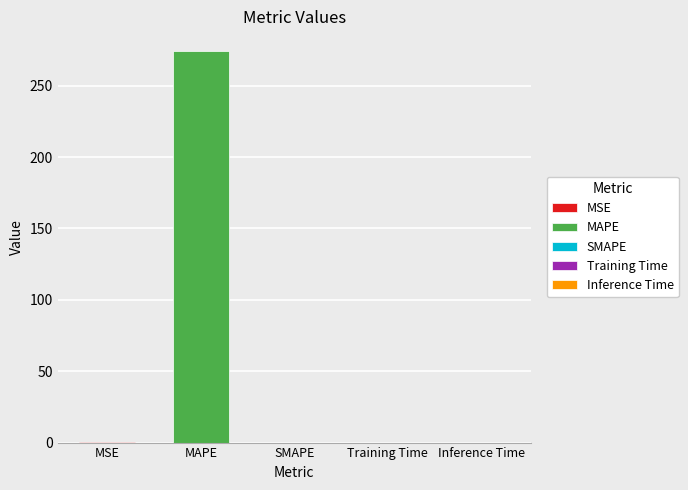

Reading right to left, extract all data points from this chart.

0.0	0.0	0.0	274.4	0.1